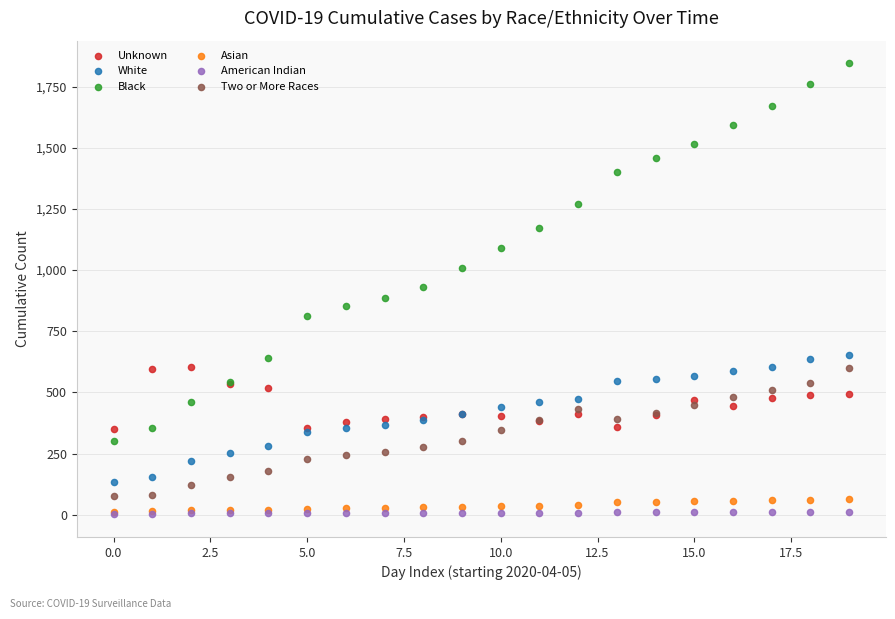

Which series contains the highest Y value?

Black